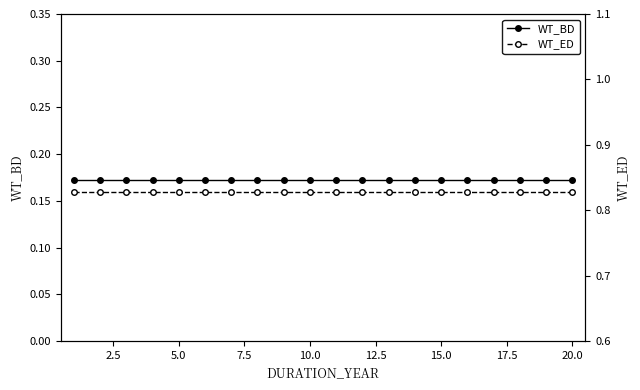

Is it true that WT_ED equals 1.3 at 17.5?

False